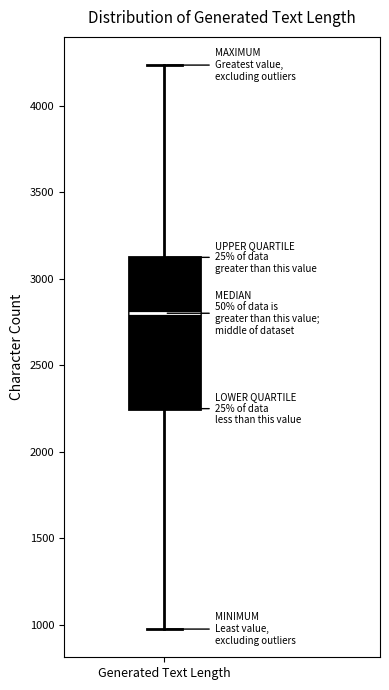

Transcribe this box plot: give where the median line is, the range the box spans, and where the two whiskers end, as read against the y-axis. The values are not printed on the chart, so give them approximately, as read against the axis.

median 2800, box 2250 to 3100, whiskers 1000 to 4250